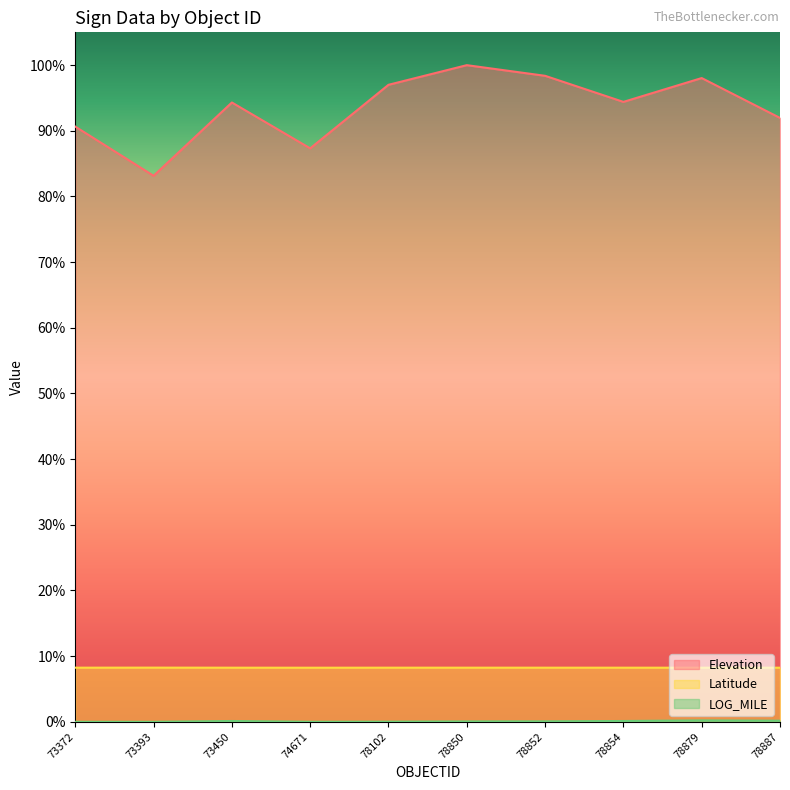

Count the number of data series in this chart.

3